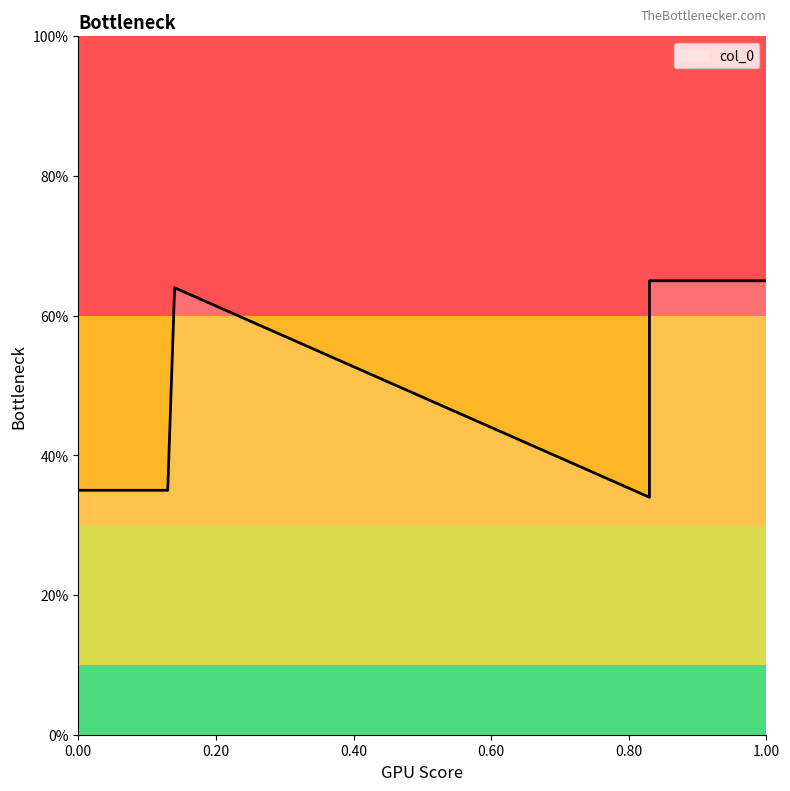

How many interior local peaks (higher than both neighbors) does the data have?

1